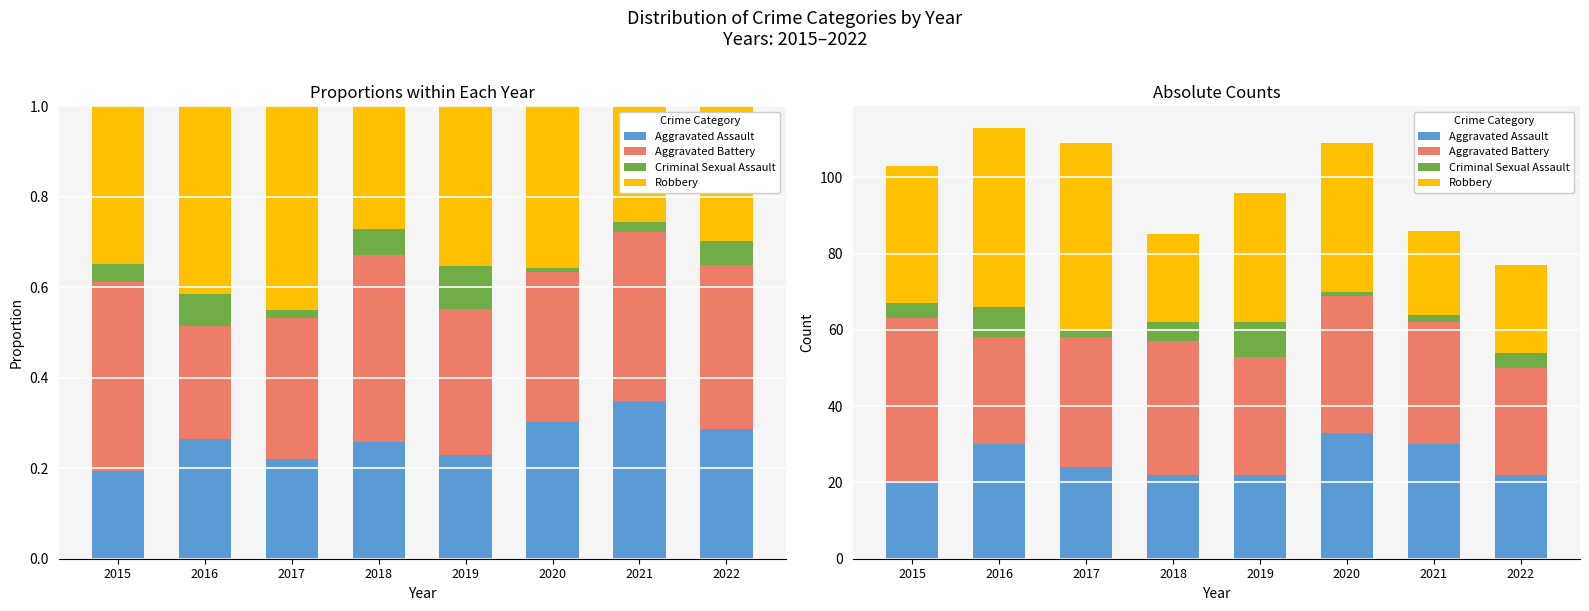

What is the sum of all Robbery values?

273